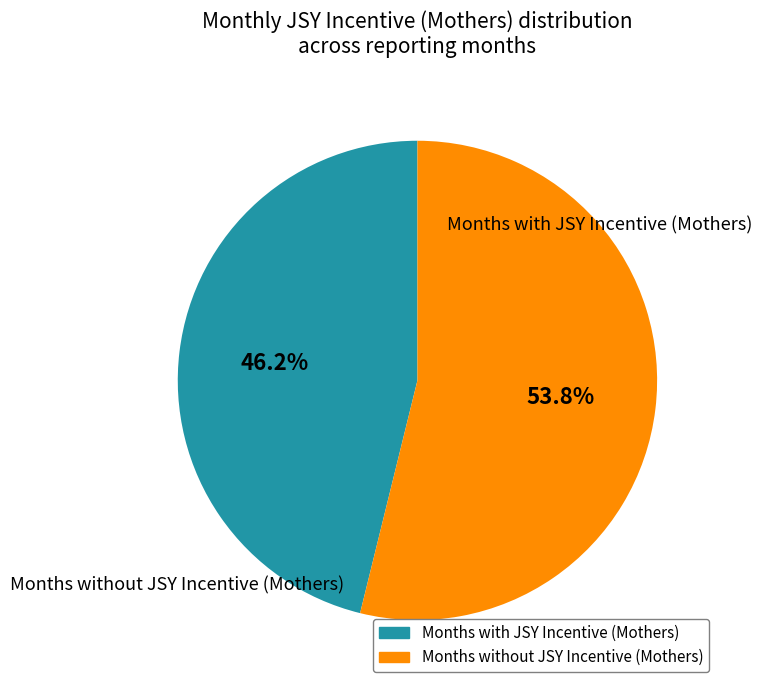

Count the number of slices in the pie.

2